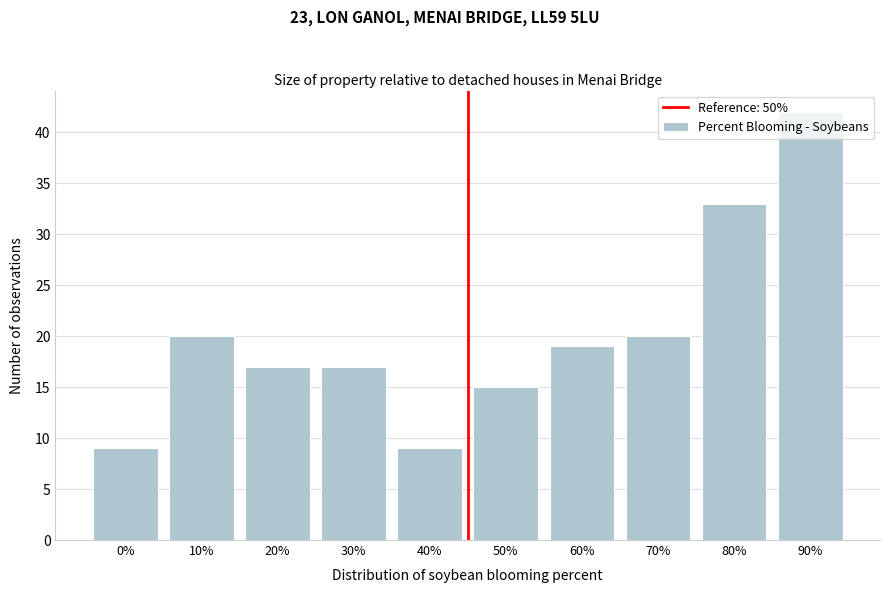

The chart shows a value of 15 at 50%. True or false?

True